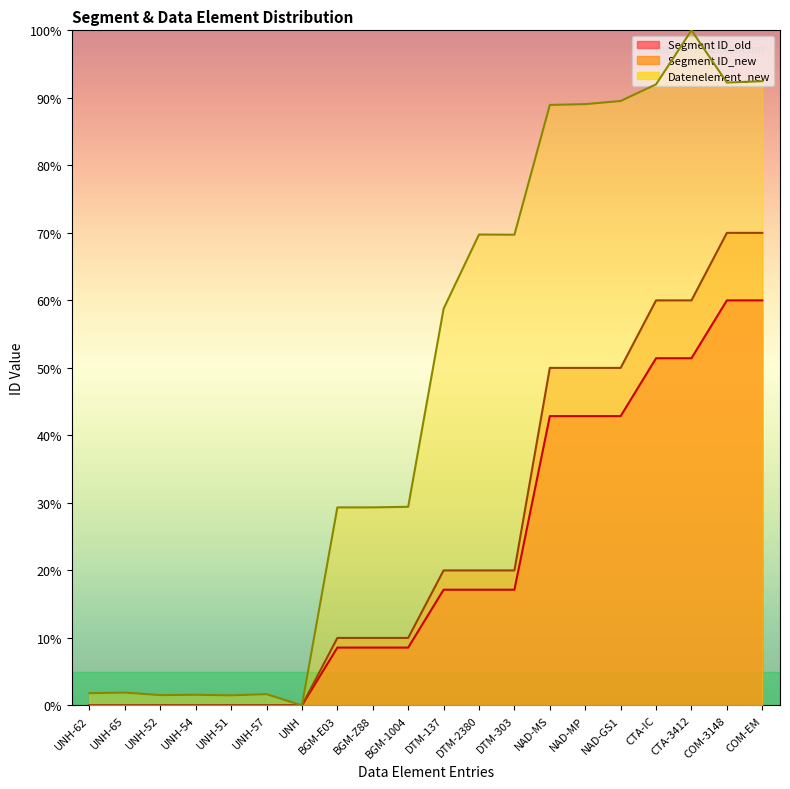

At how many categories does at least one series exceed 0?

19